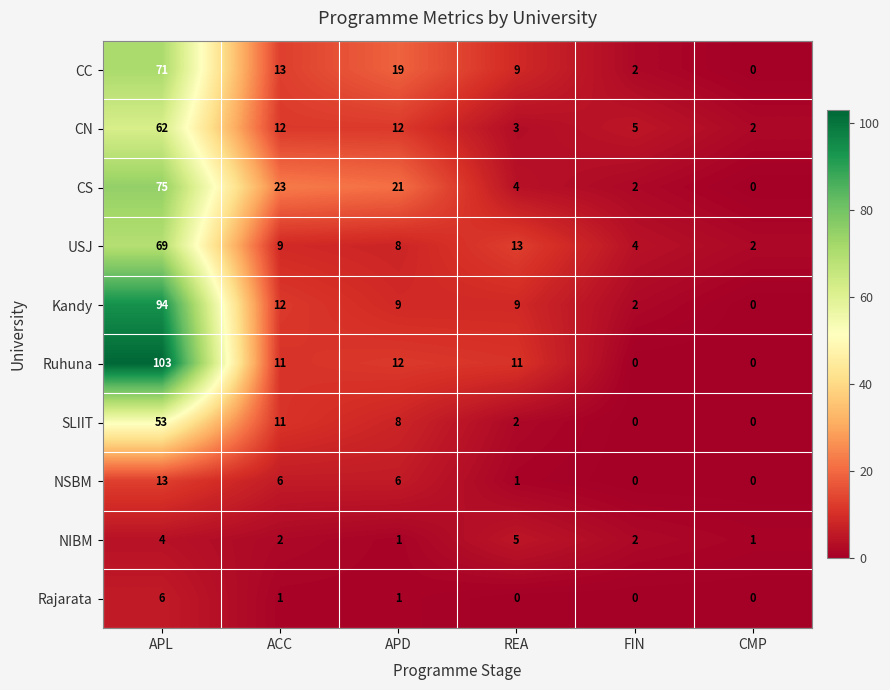

At which category is the sum across all series the highest?

APL